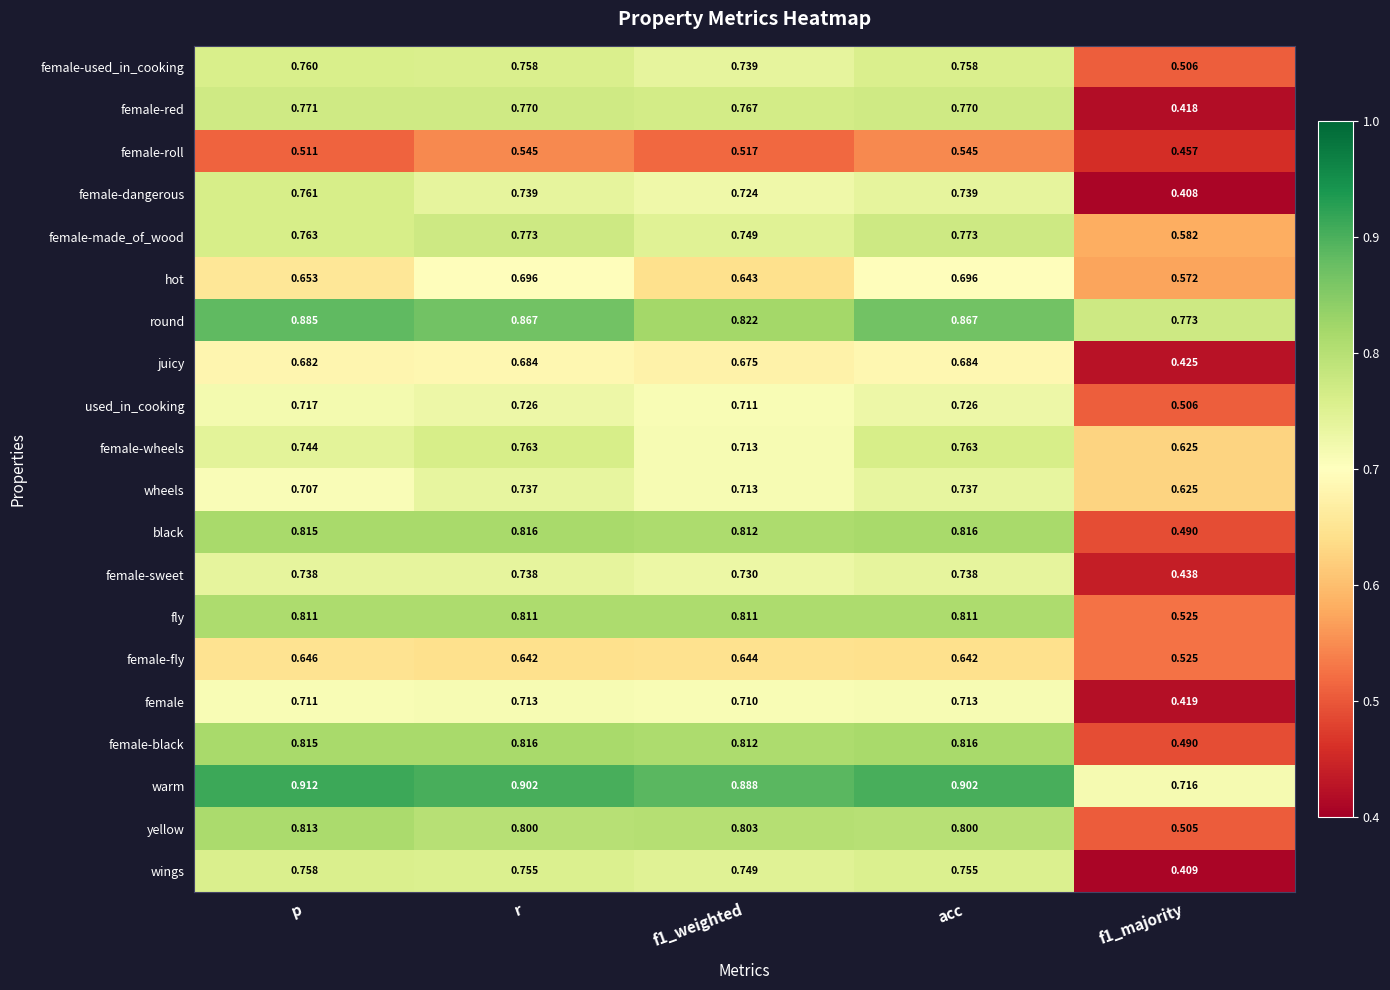

Which category has the highest value across all series?

p